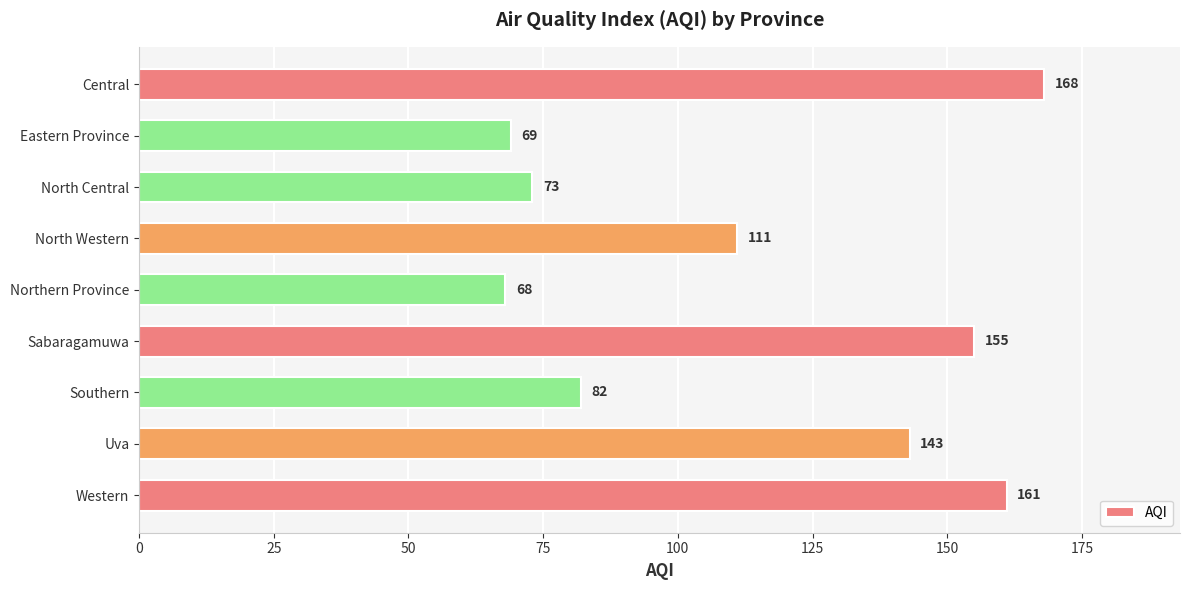

What is the change in value from Sabaragamuwa to Uva?

-12